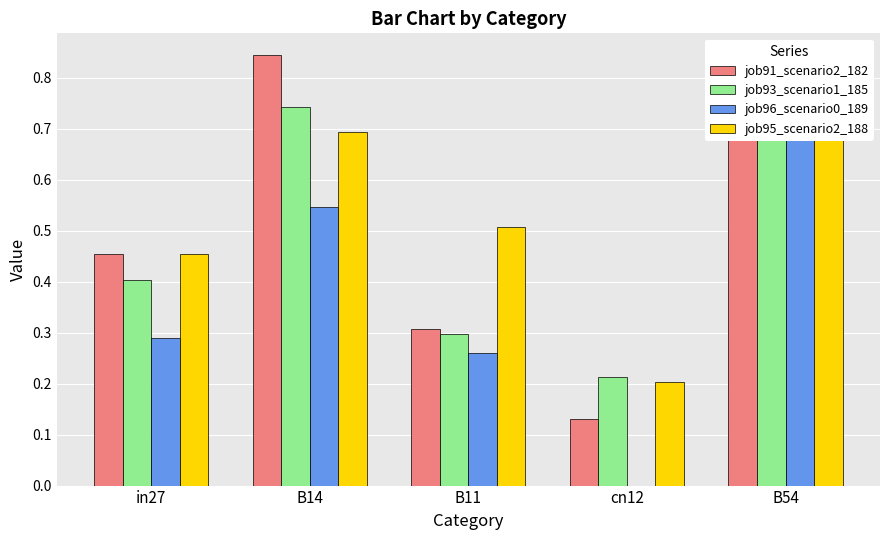

Reading left to right, transcribe all the data shown in this chart.

job91_scenario2_182: 0.5	0.8	0.3	0.1	0.8
job93_scenario1_185: 0.4	0.7	0.3	0.2	0.8
job96_scenario0_189: 0.3	0.5	0.3	0.0	0.7
job95_scenario2_188: 0.5	0.7	0.5	0.2	0.7